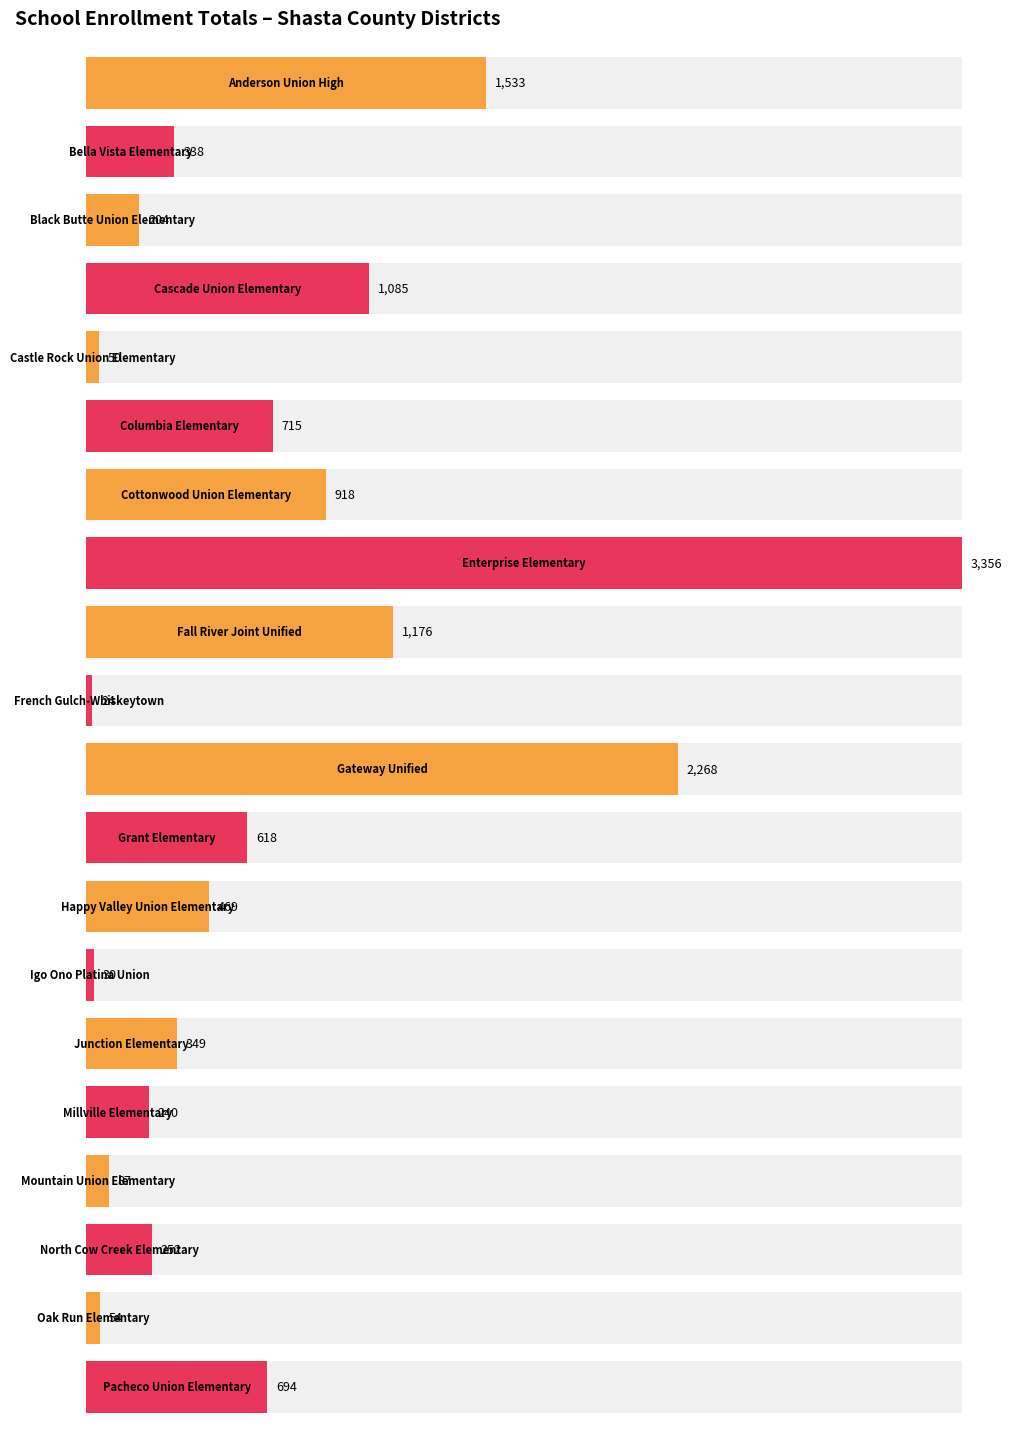

Are the bars grouped side by side (vs. stacked)?

No